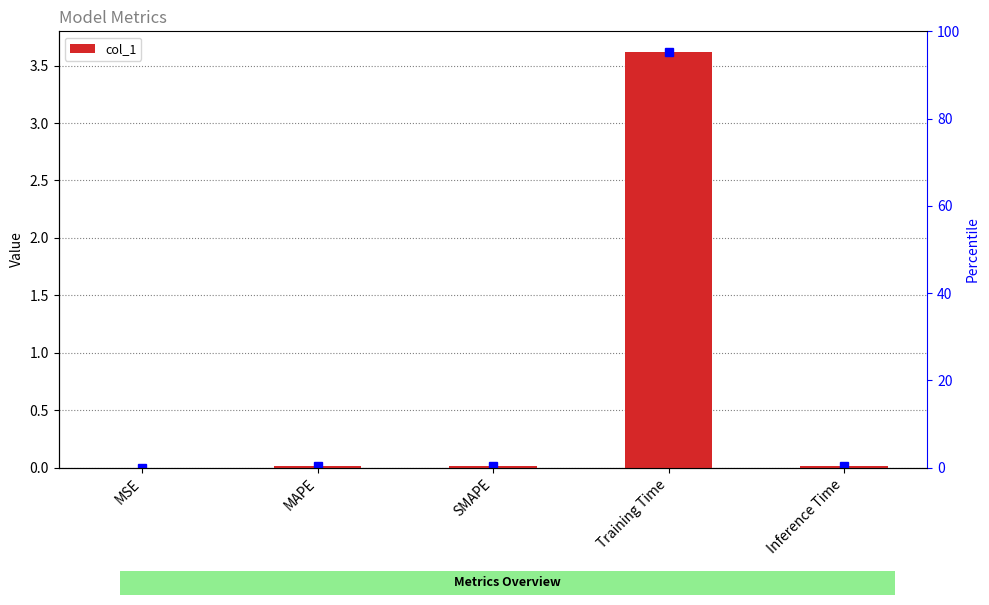

How many distinct data groups are displayed?

1